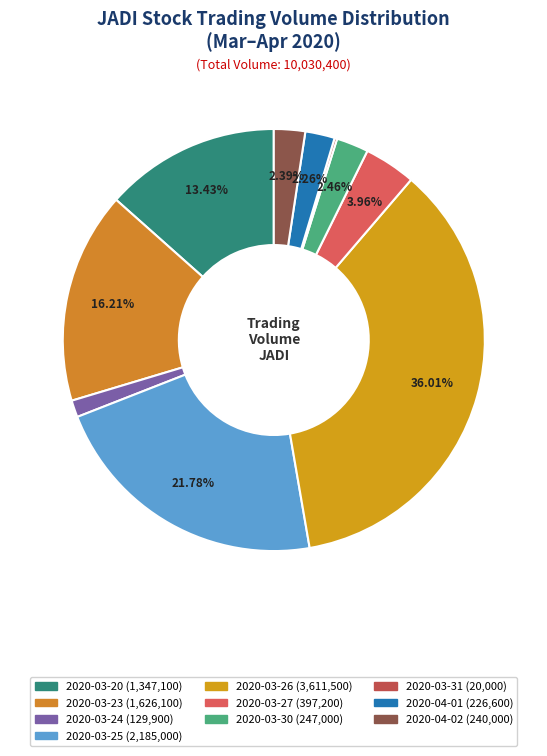

Count the number of slices in the pie.

10